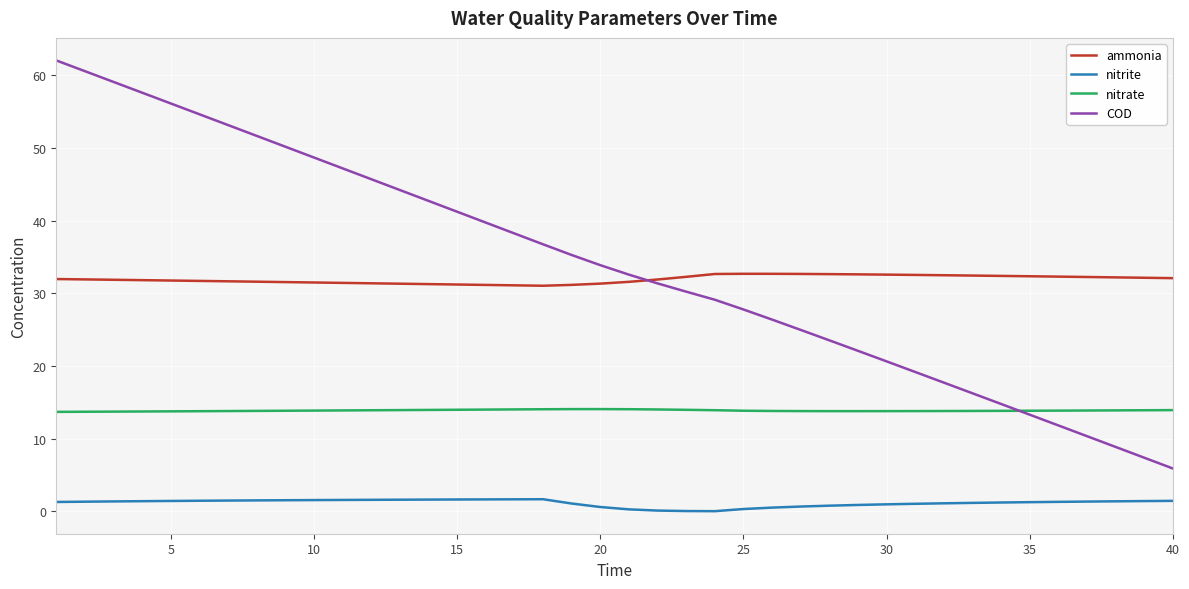

List the series in order of their peak value, highest first.

COD, ammonia, nitrate, nitrite